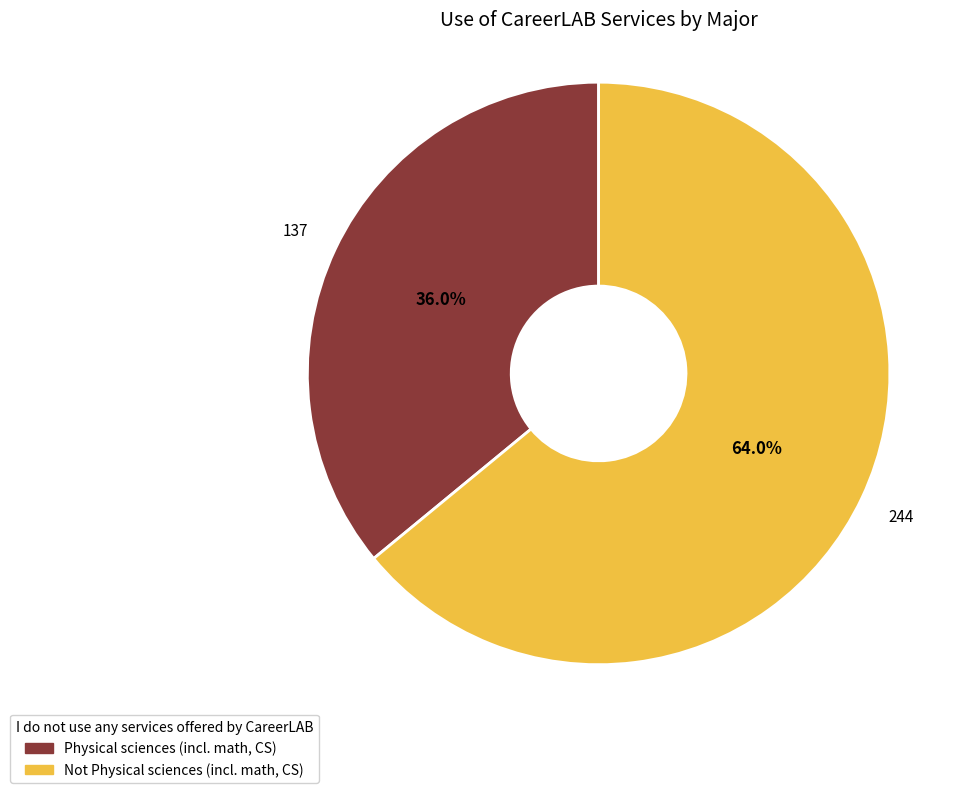

To the nearest percent, what is the difference between the Not Physical sciences (incl. math, CS) and Physical sciences (incl. math, CS) slice percentages?

28%